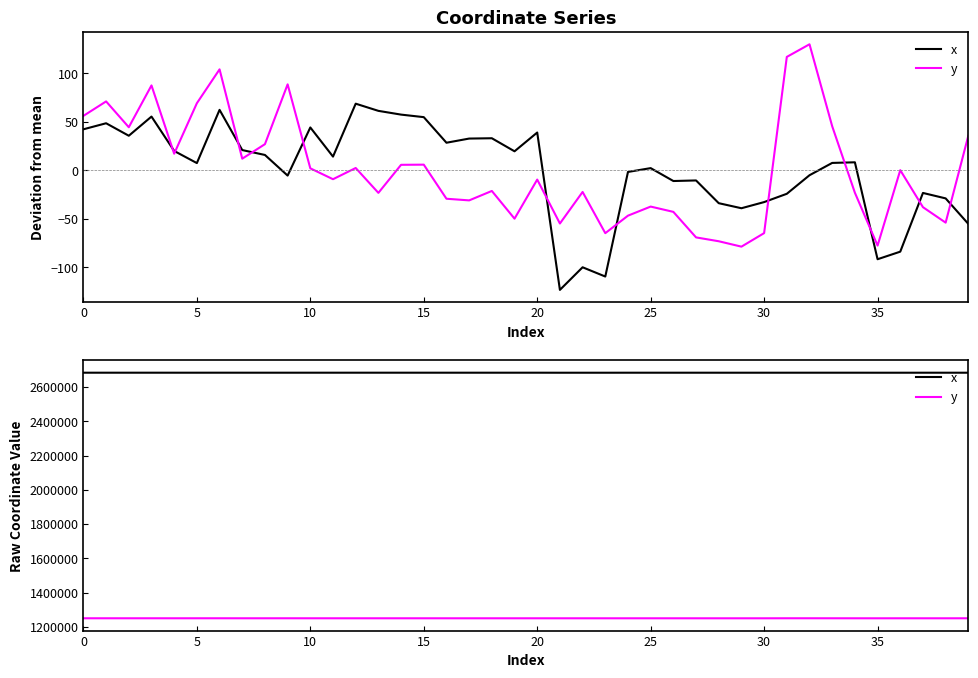

At 0, list the series in order from smallest to largest.

y, x